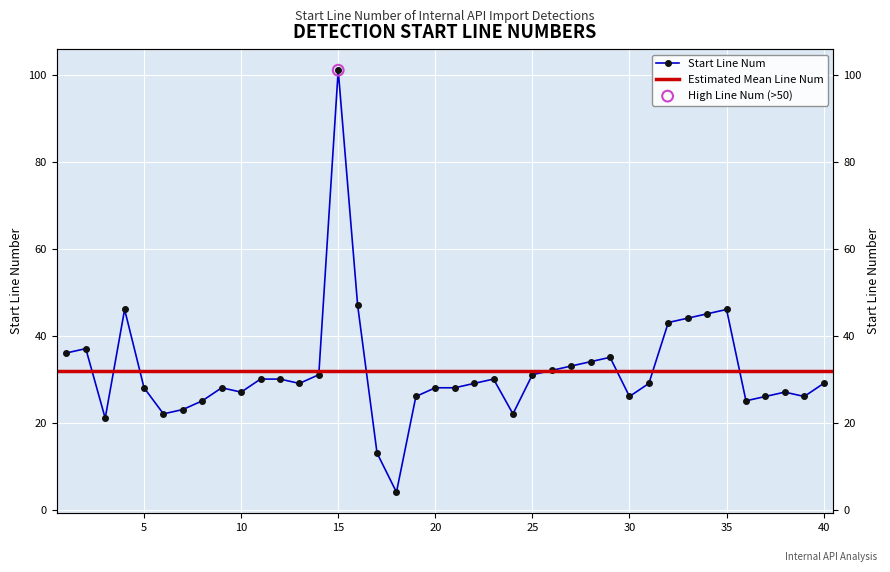

What is the ratio of the value at 39 to the value at 10?

1.0